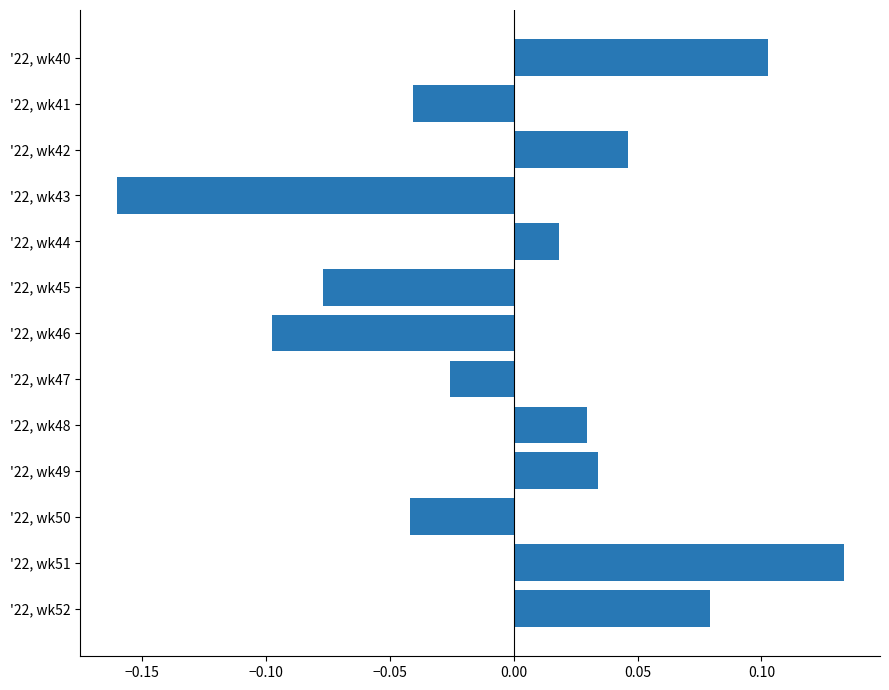

The chart shows a value of 0.1 at '22, wk40. True or false?

True